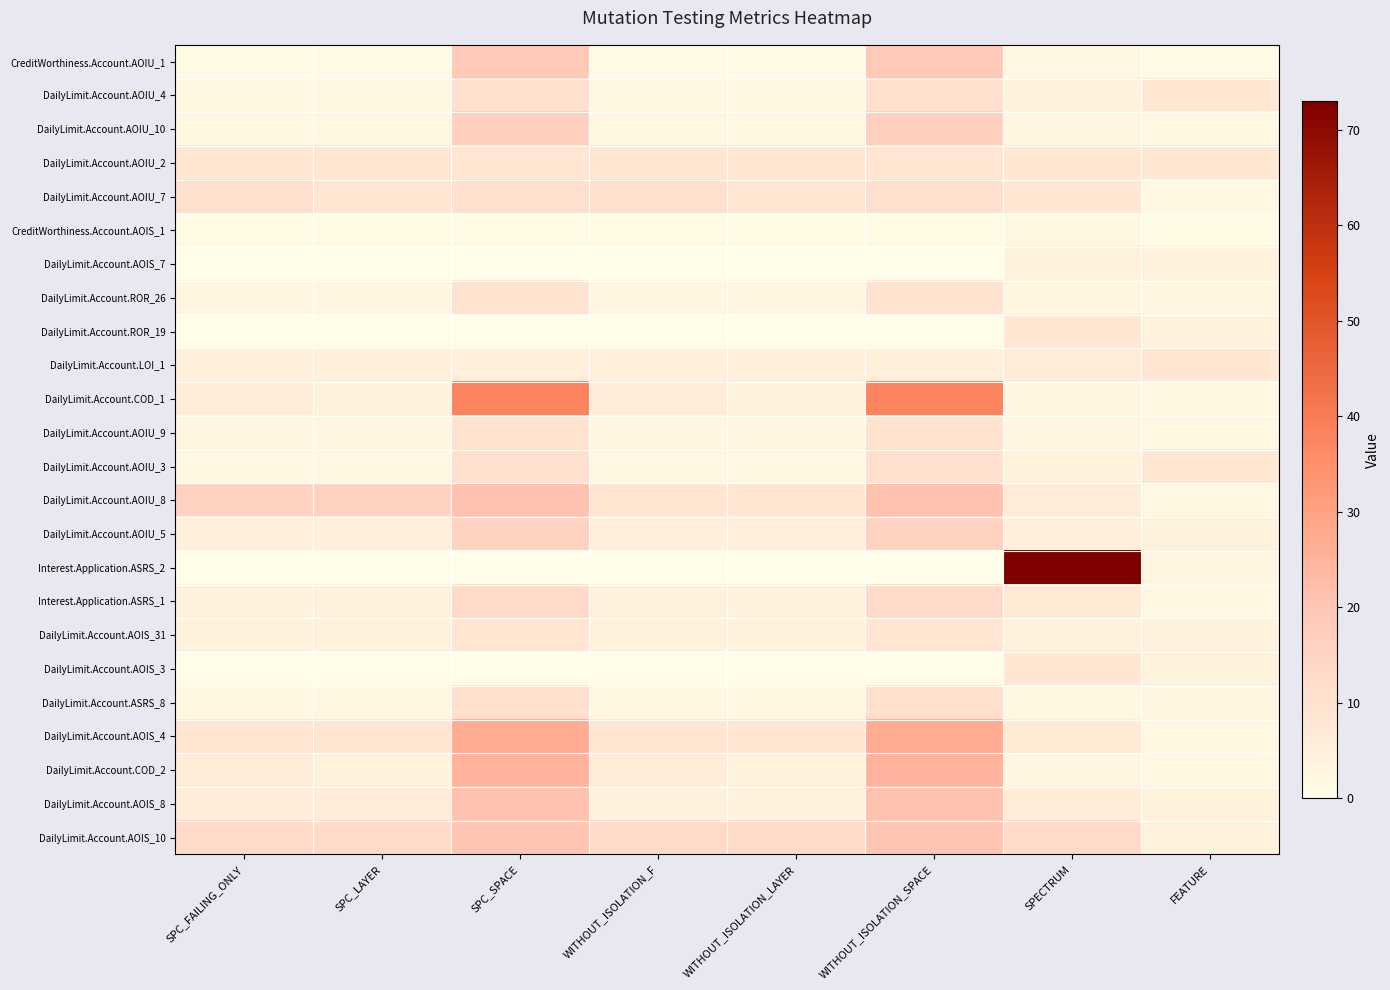

What is the total value across all series at SPC_FAILING_ONLY?

110